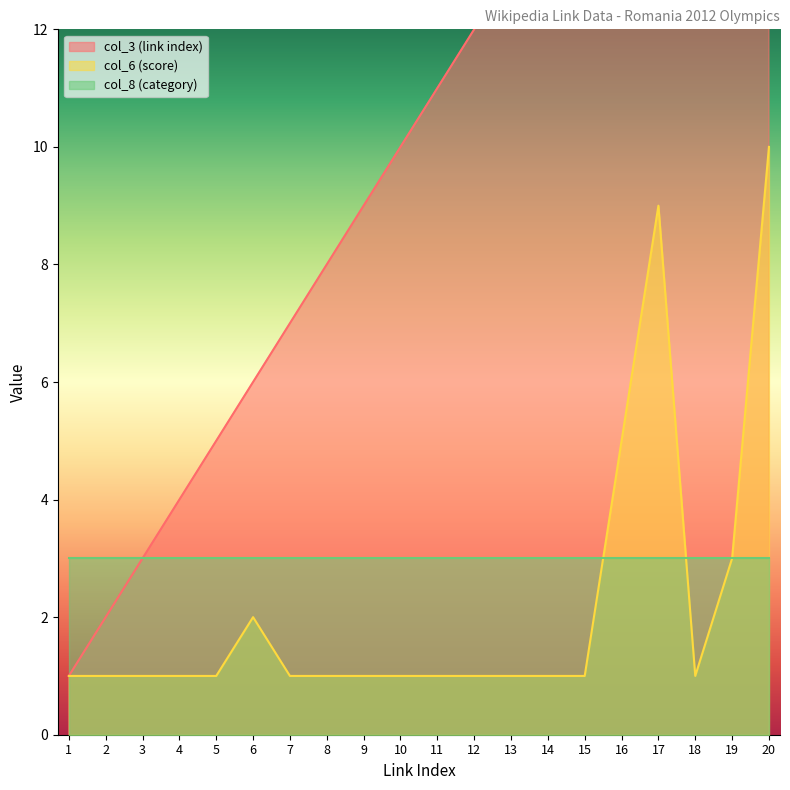

List the labels in order of col_3 (link index) value, smallest first.

1, 2, 3, 4, 5, 6, 7, 8, 9, 10, 11, 12, 13, 14, 15, 16, 17, 18, 19, 20